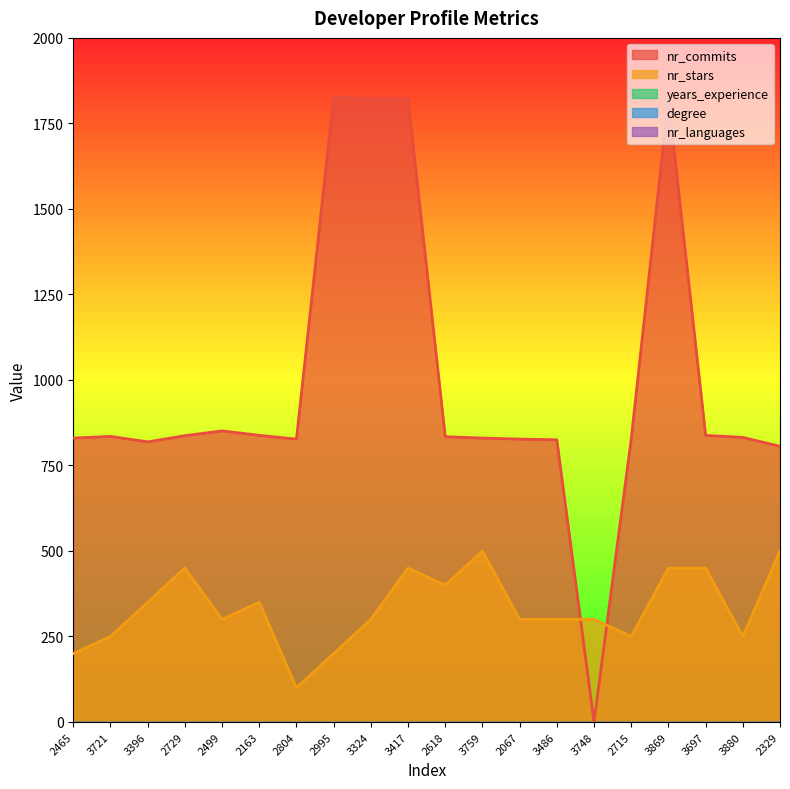

What is the spread (max minus min) of values at 3697?

838